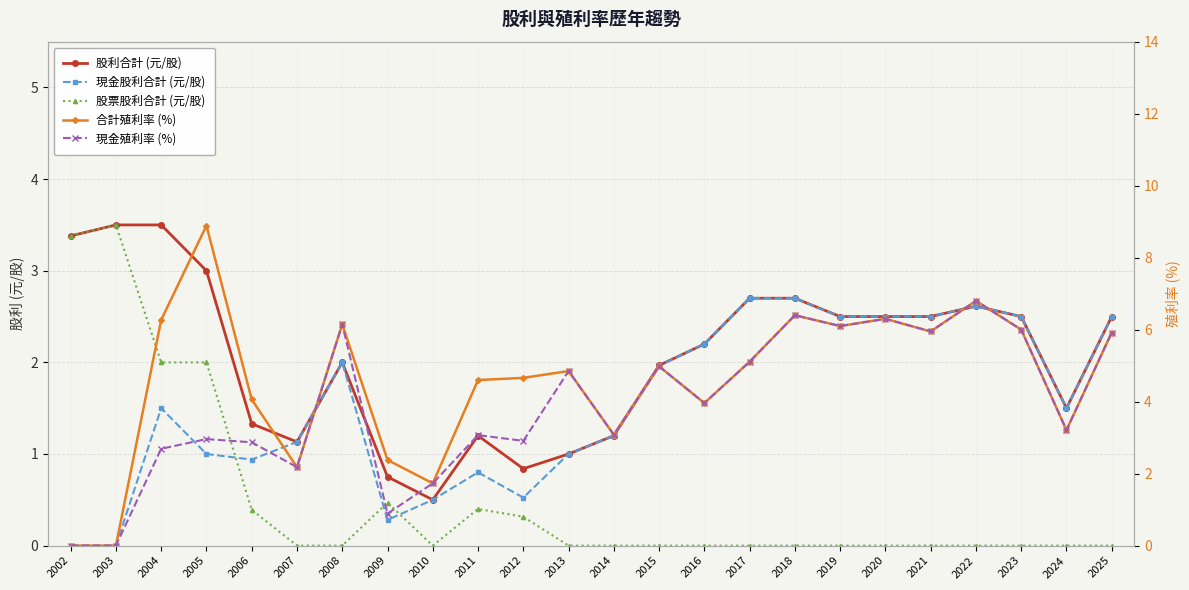

In 現金殖利率 (%), how many points are higher than both neighbors (excluding endpoints)?

8